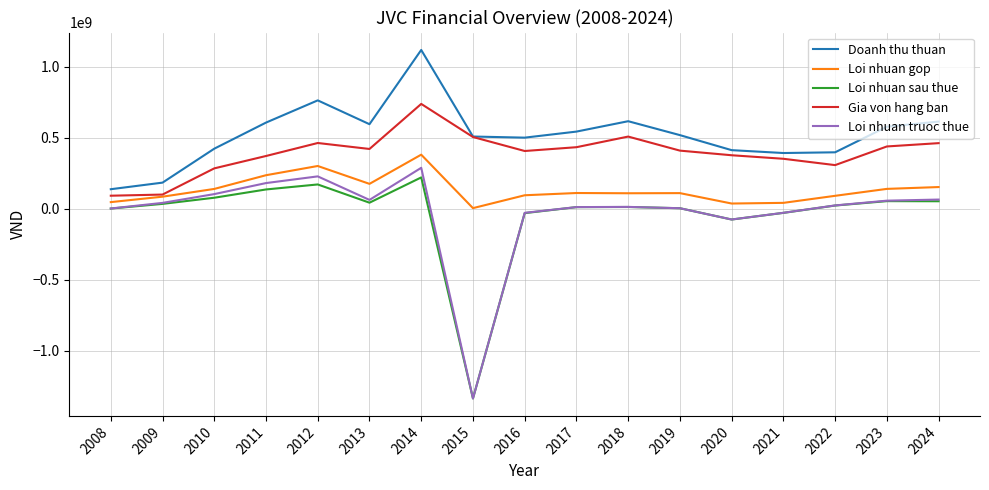

Which series changed the most between 2012 and 2015?

Loi nhuan truoc thue